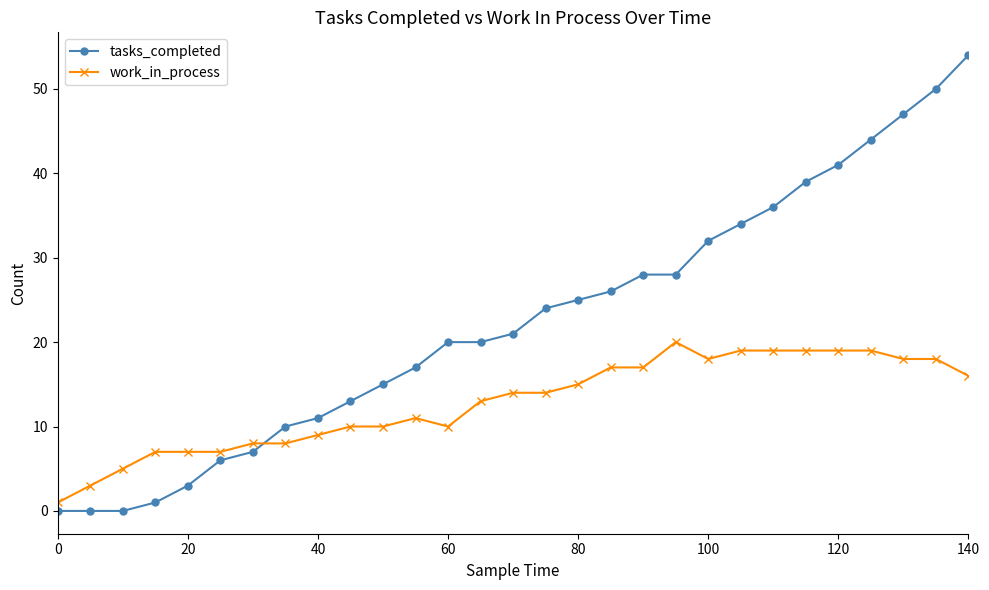

Which series has the largest range (max minus min)?

tasks_completed